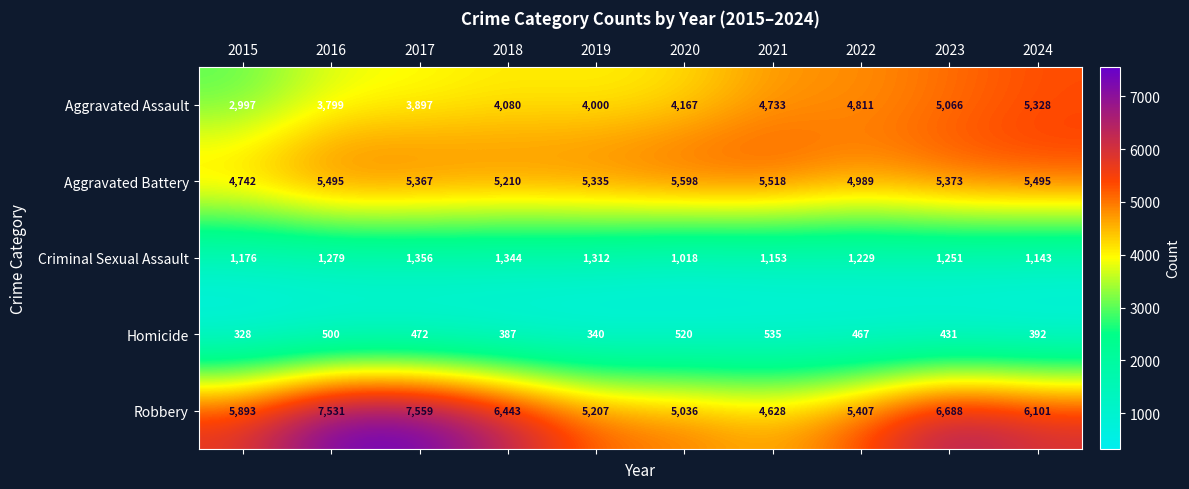

Which label corresponds to the smallest value in the chart?

2015